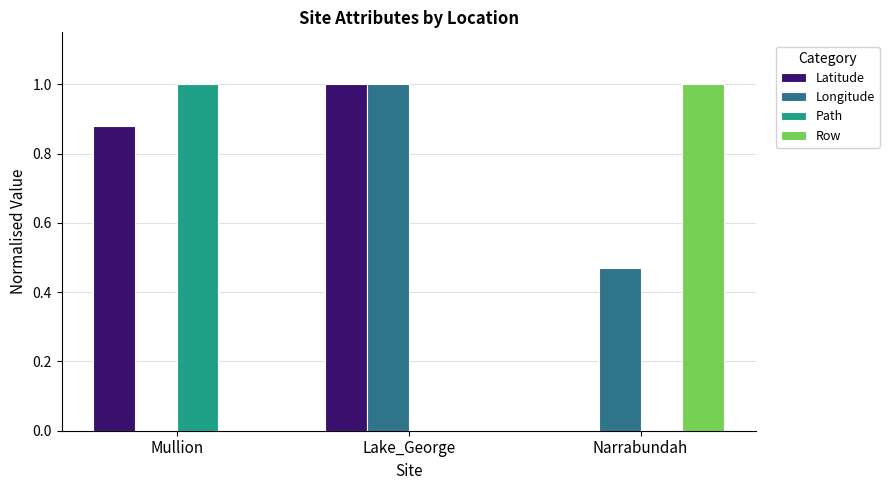

How many distinct data groups are displayed?

4